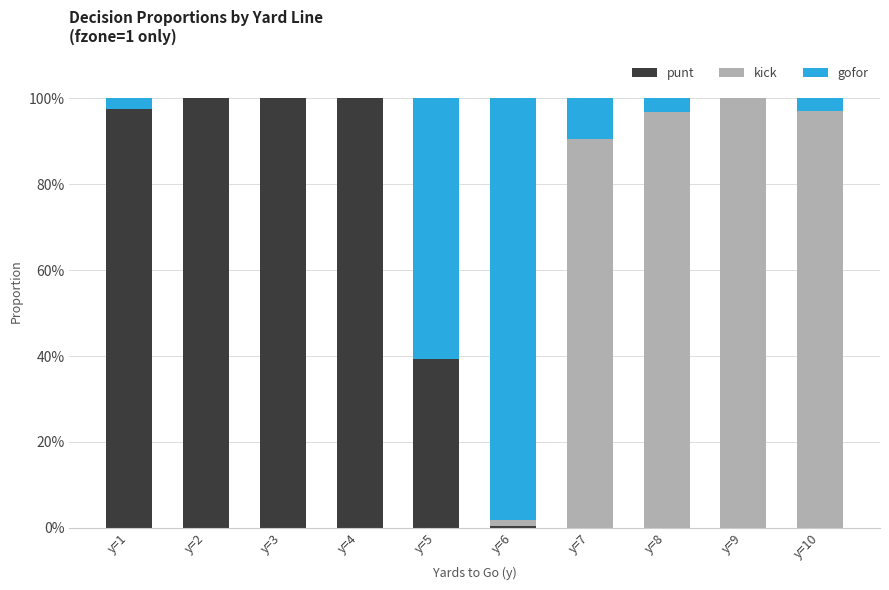

What is the total value across all series at y=5?

100.0